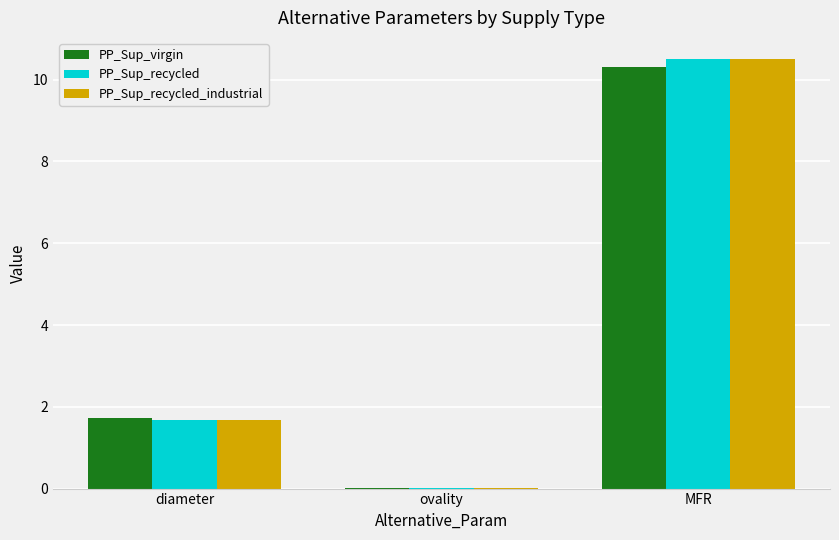

What are all the series names shown in the legend?

PP_Sup_virgin, PP_Sup_recycled, PP_Sup_recycled_industrial